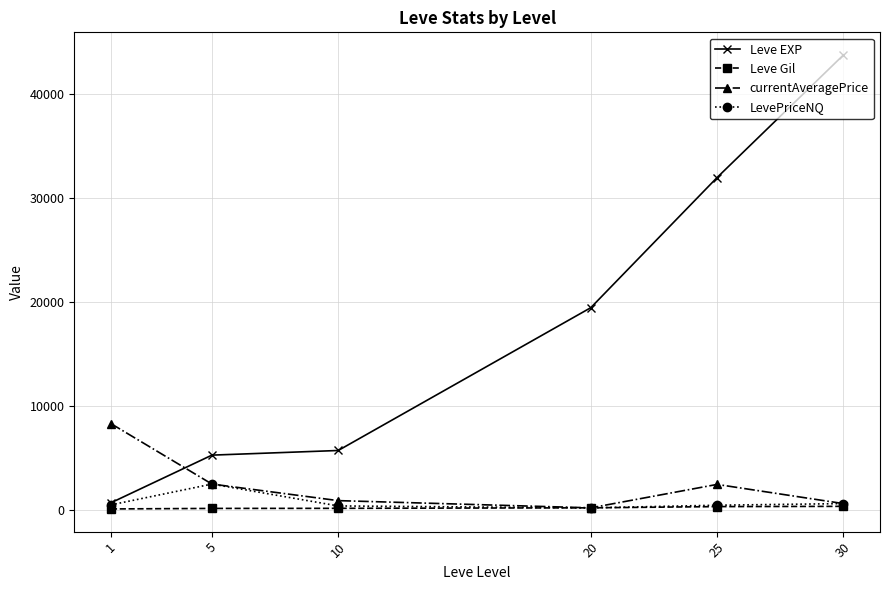

The value of currentAveragePrice at 5 is 2502.5. True or false?

True